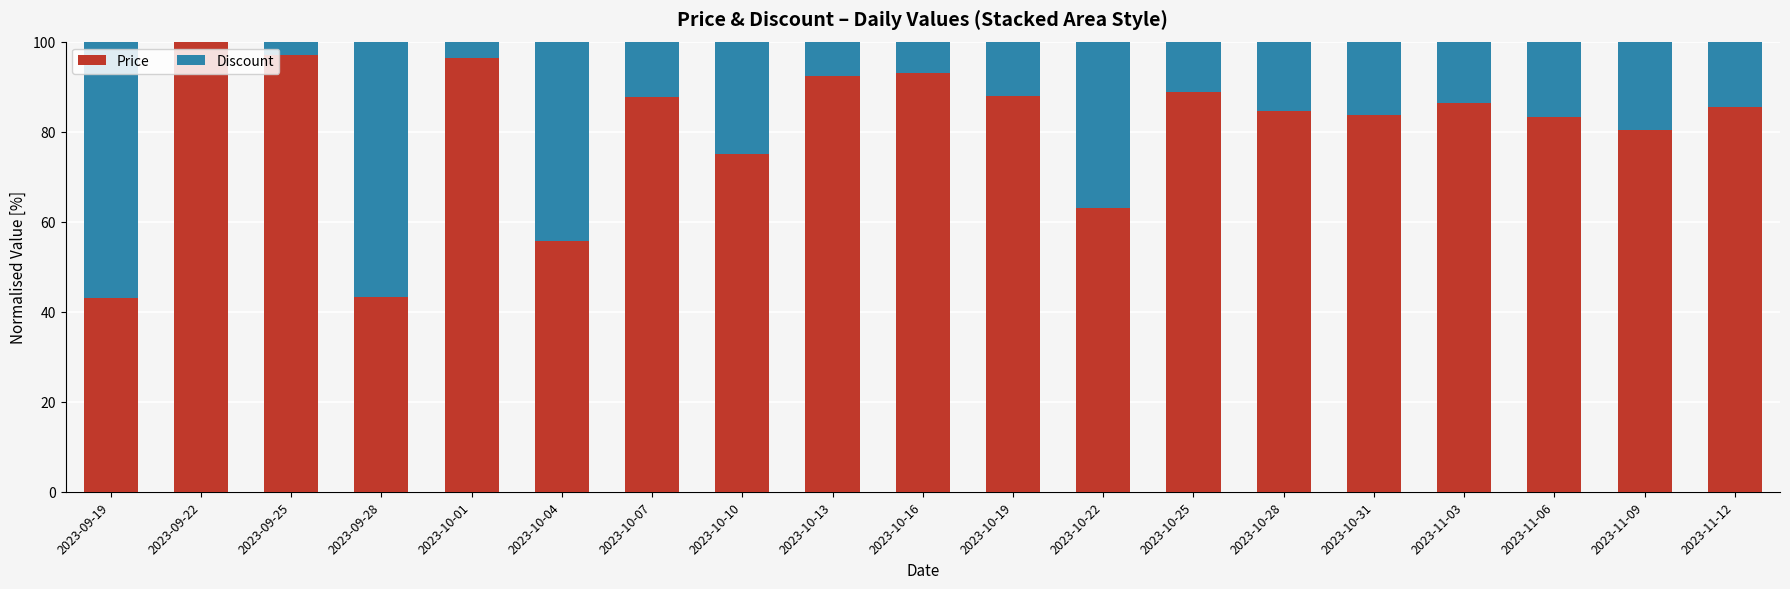

How many bars are there in each group?

2